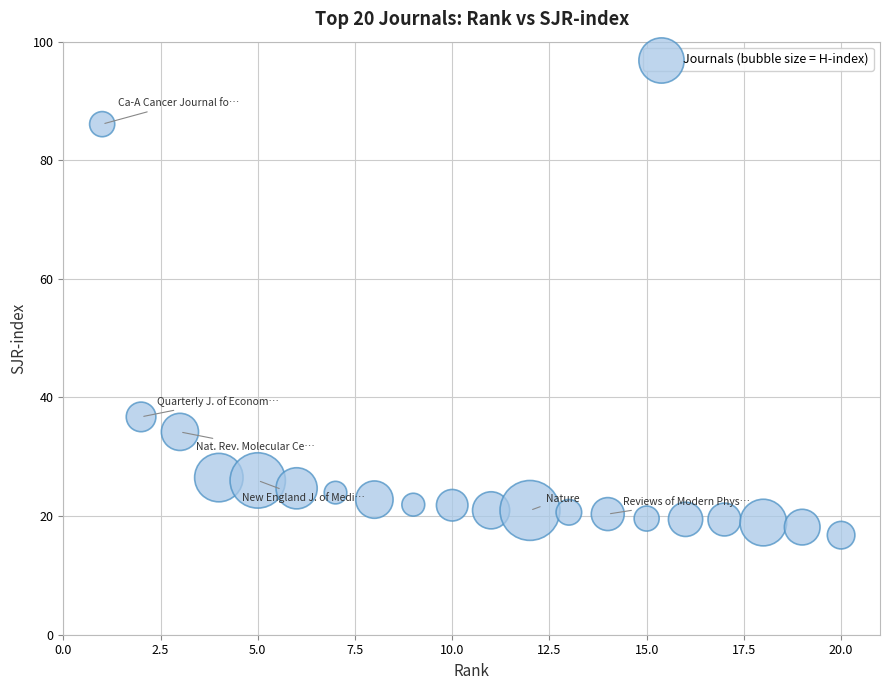

What is the range of X values (max minus min)?

19.0